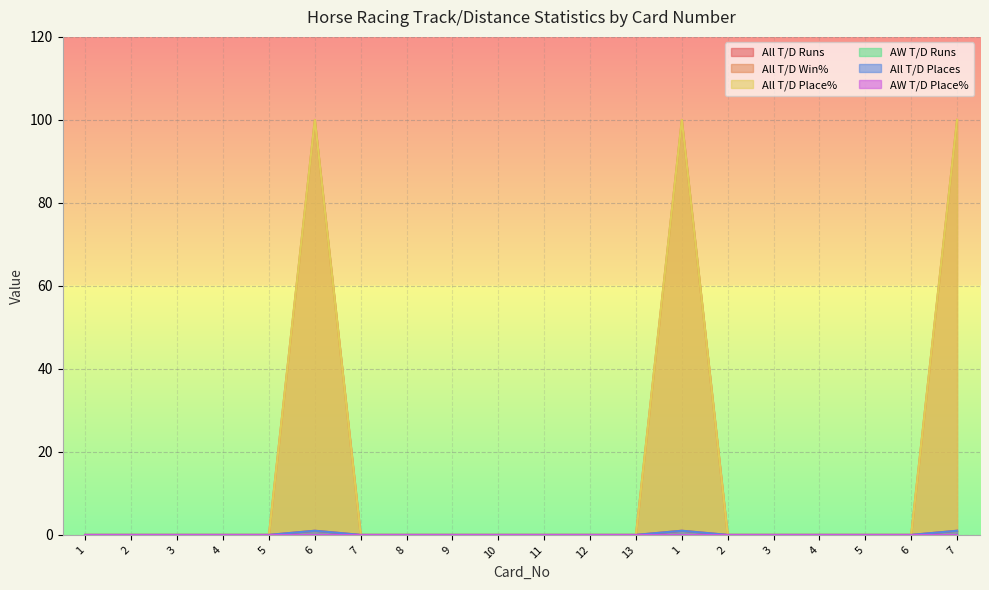

Is the value of All T/D Place% at 7 greater than the value of All T/D Runs at 3?

No